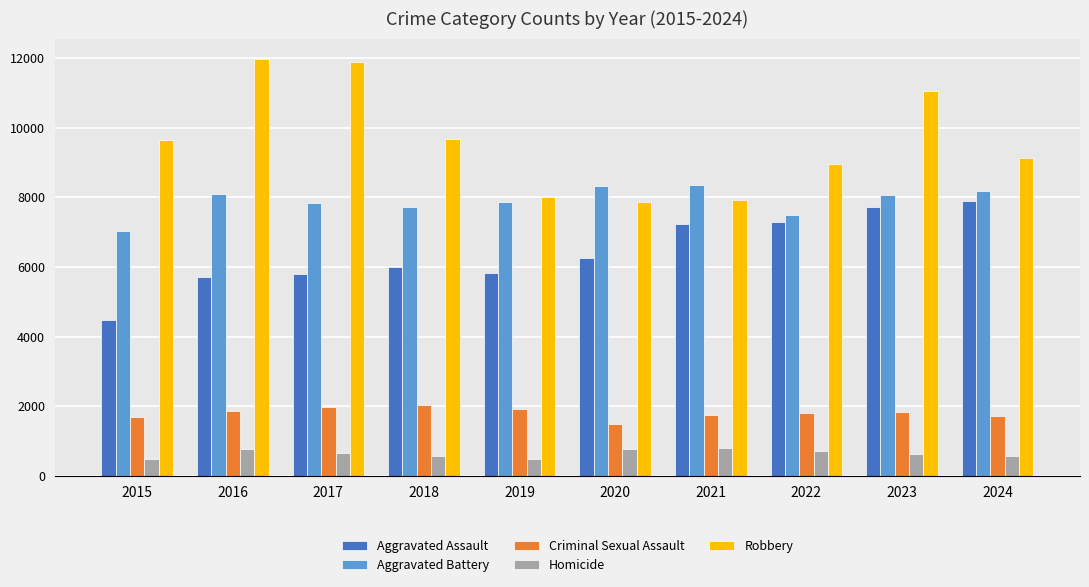

Between 2020 and 2024, which series saw the biggest shift?

Aggravated Assault